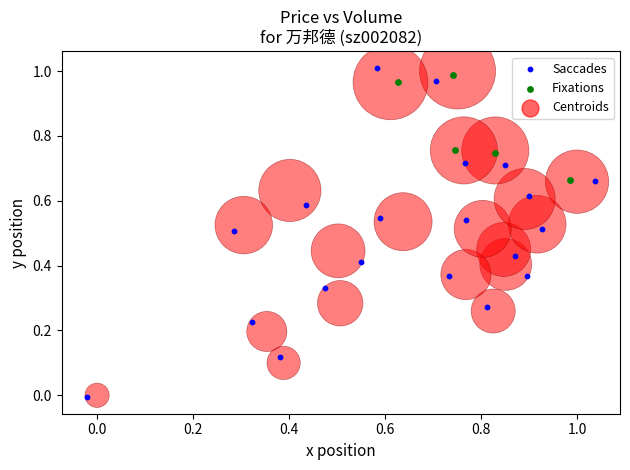

Which series has the widest spread of Y values?

Saccades